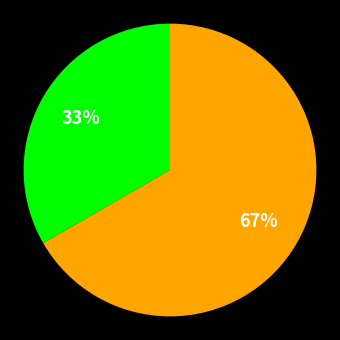

Is there a majority slice in this chart?

Yes